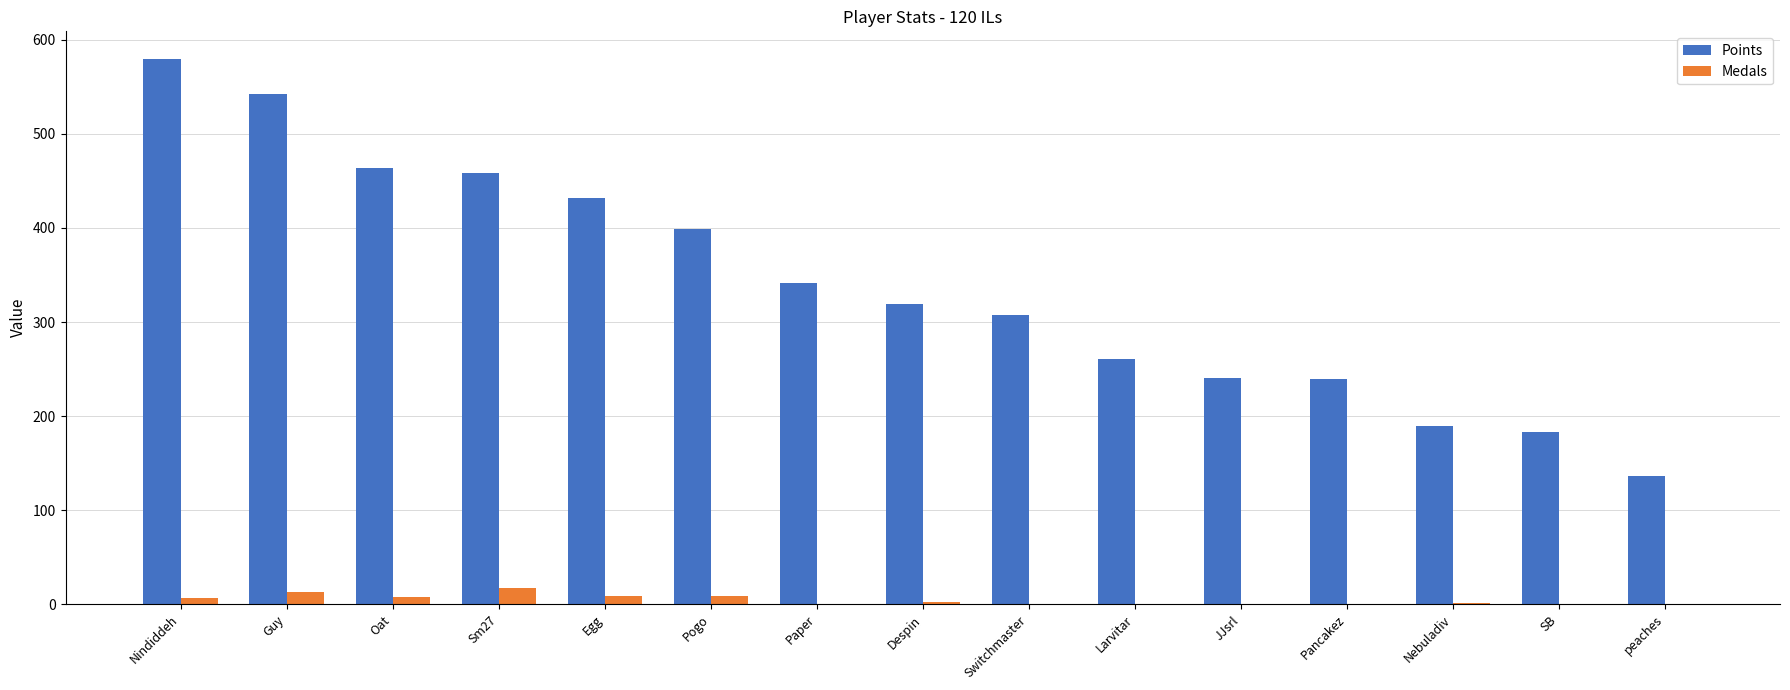

What is the maximum value for Medals?

17